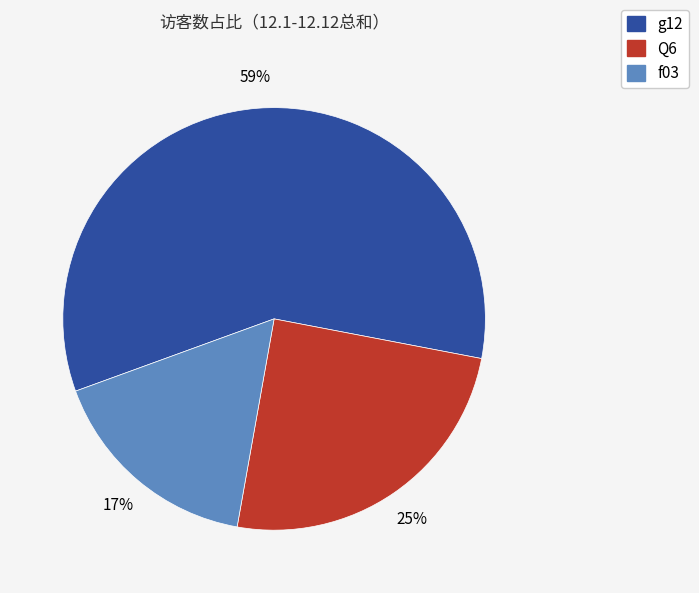

Combined, do g12 and Q6 account for over 50%?

Yes